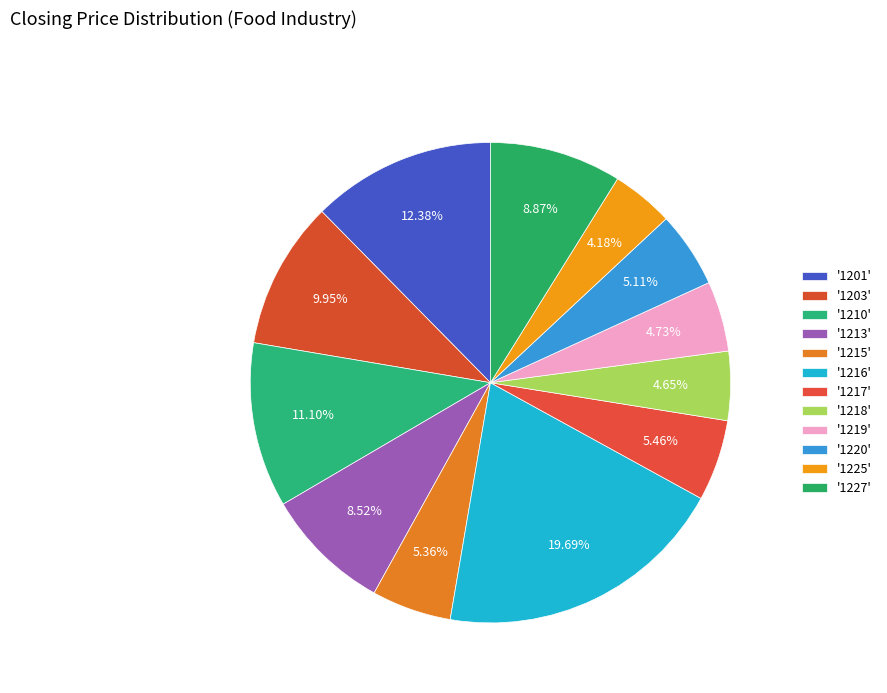

Rank the categories by value from lowest to highest.

1225, 1218, 1219, 1220, 1215, 1217, 1213, 1227, 1203, 1210, 1201, 1216